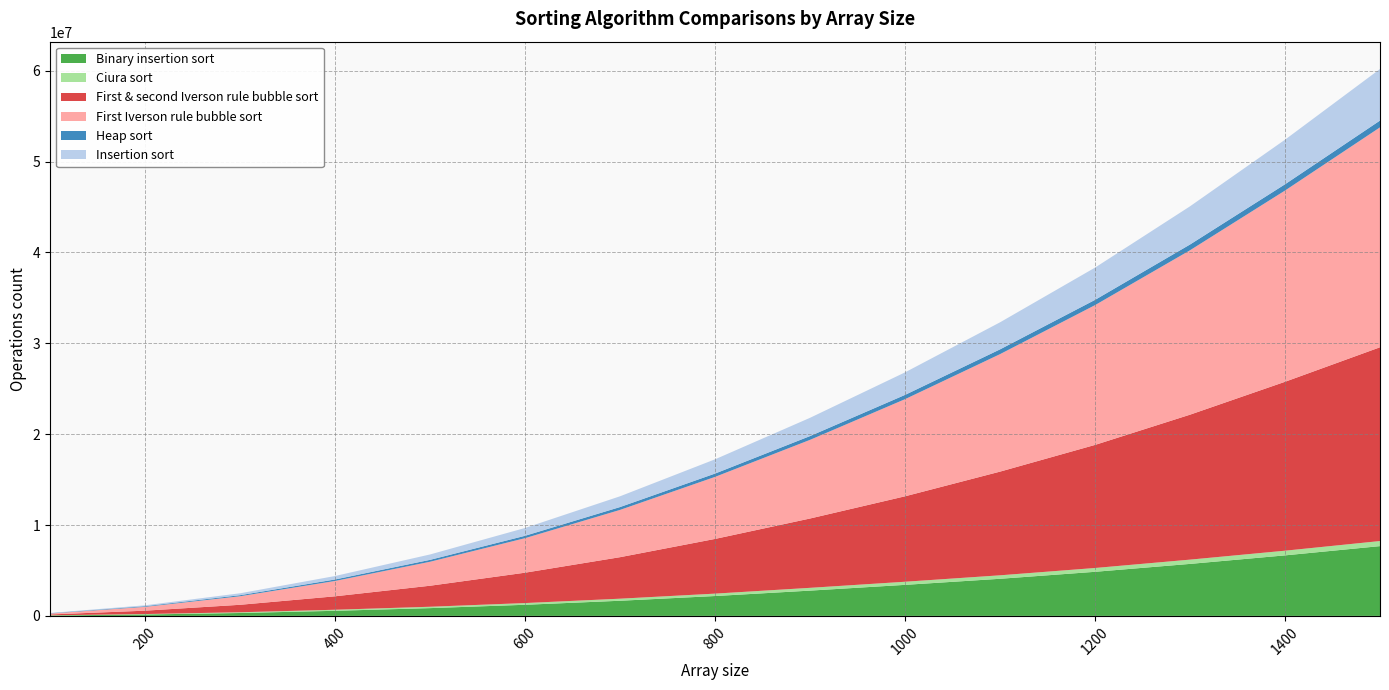

Reading right to left, list all the values displayed in this chart.

Binary insertion sort: 1500=7680911	1400=6662041	1300=5723418	1200=4853701	1100=4085077	1000=3416571	900=2782880	800=2187745	700=1667304	600=1224648	500=856580	400=561242	300=319830	200=157487	100=47413
Ciura sort: 1500=558931	1400=514507	1300=469699	1200=419035	1100=382435	1000=342955	900=306235	800=263203	700=226942	600=188554	500=150838	400=116218	300=80521	200=46537	100=19921
First & second Iverson rule bubble sort: 1500=21327783	1400=18591668	1300=15953770	1200=13546531	1100=11411401	1000=9403505	900=7629967	800=6021109	700=4568609	600=3342461	500=2312435	400=1479703	300=822285	200=370945	100=91428
First Iverson rule bubble sort: 1500=24203731	1400=21046373	1300=18094967	1200=15383799	1100=12929835	1000=10690188	900=8656474	800=6826542	700=5203241	600=3799120	500=2638421	400=1687646	300=939581	200=420567	100=103867
Heap sort: 1500=748492	1400=690920	1300=635262	1200=578566	1100=525750	1000=470510	900=416896	800=366752	700=313760	600=262304	500=211030	400=164362	300=116746	200=72690	100=31554
Insertion sort: 1500=5673535	1400=4906945	1300=4202345	1200=3551105	1100=2976625	1000=2479605	900=2008755	800=1567885	700=1184305	600=859815	500=592655	400=380635	300=209835	200=98995	100=26985